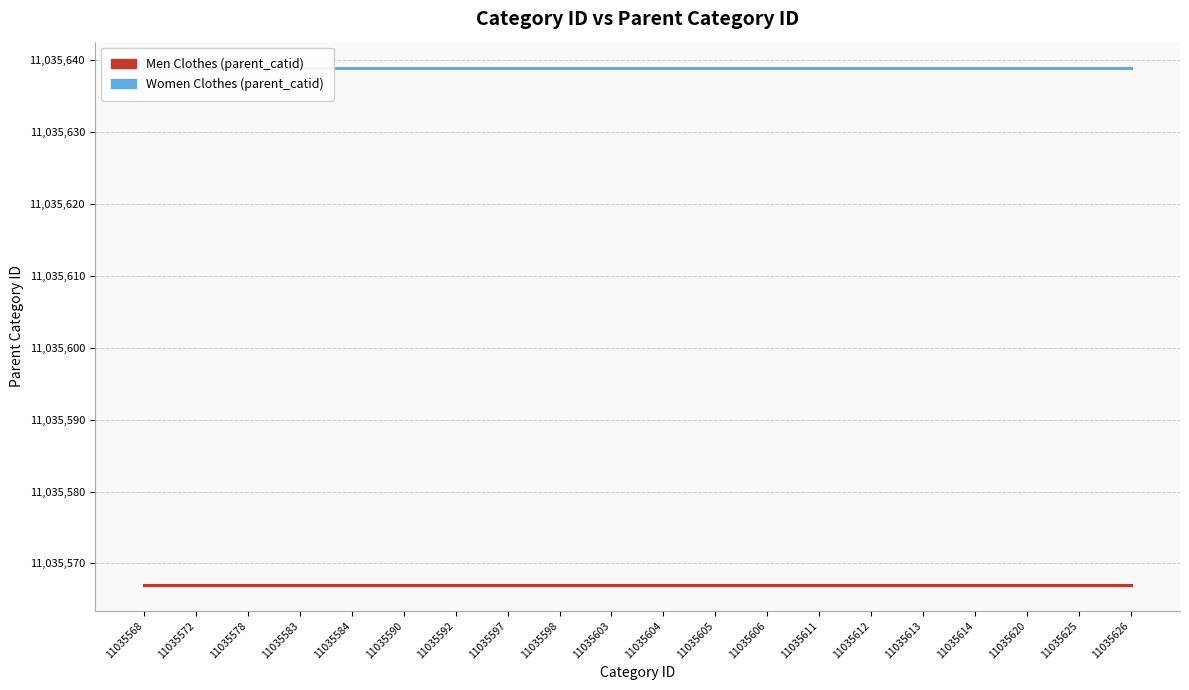

The value of Women Clothes (parent_catid) at 11035626 is 7629354. True or false?

False